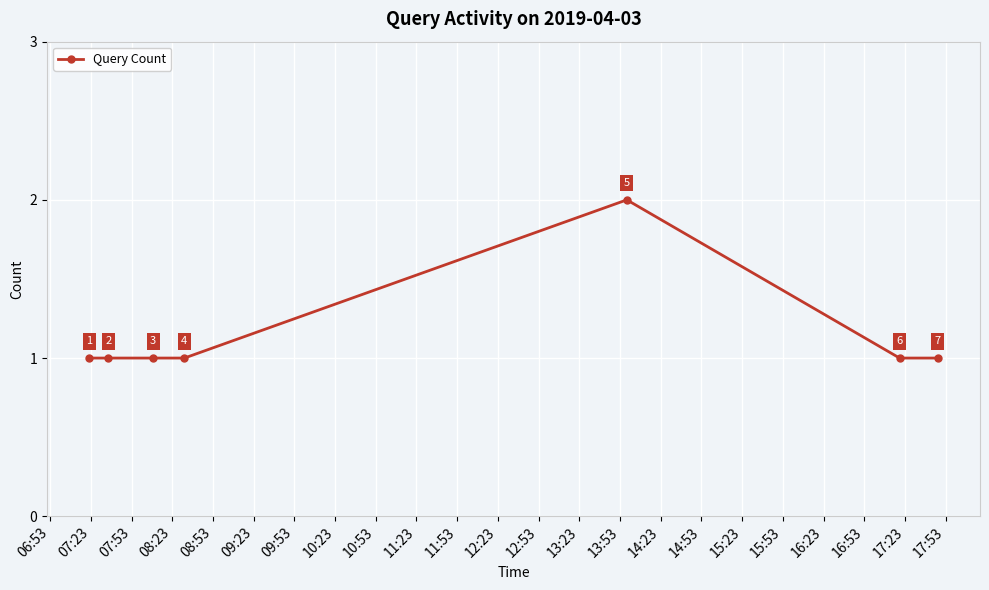

Does the chart have visible grid lines?

Yes